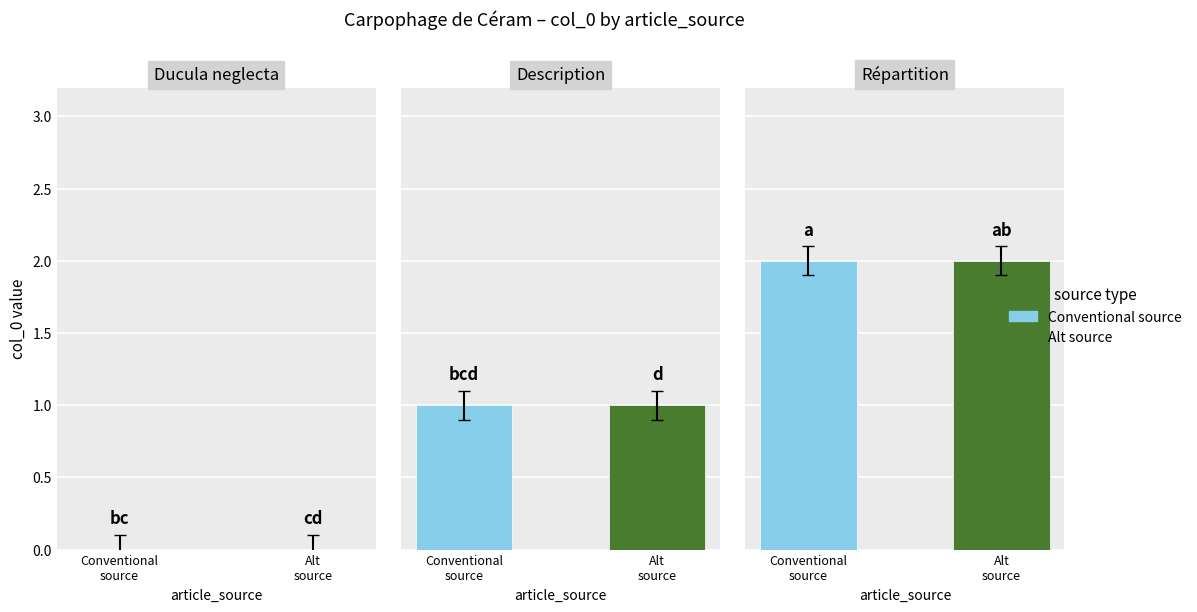

Where does the data first go above 1?

Répartition